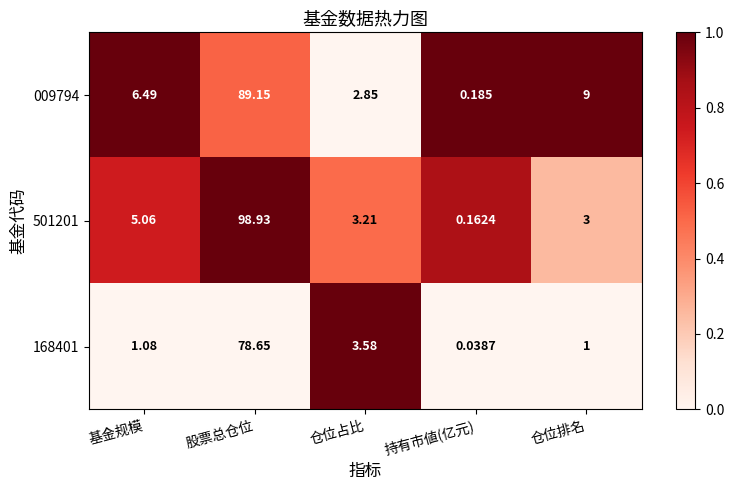

At which category is the sum across all series the highest?

股票总仓位